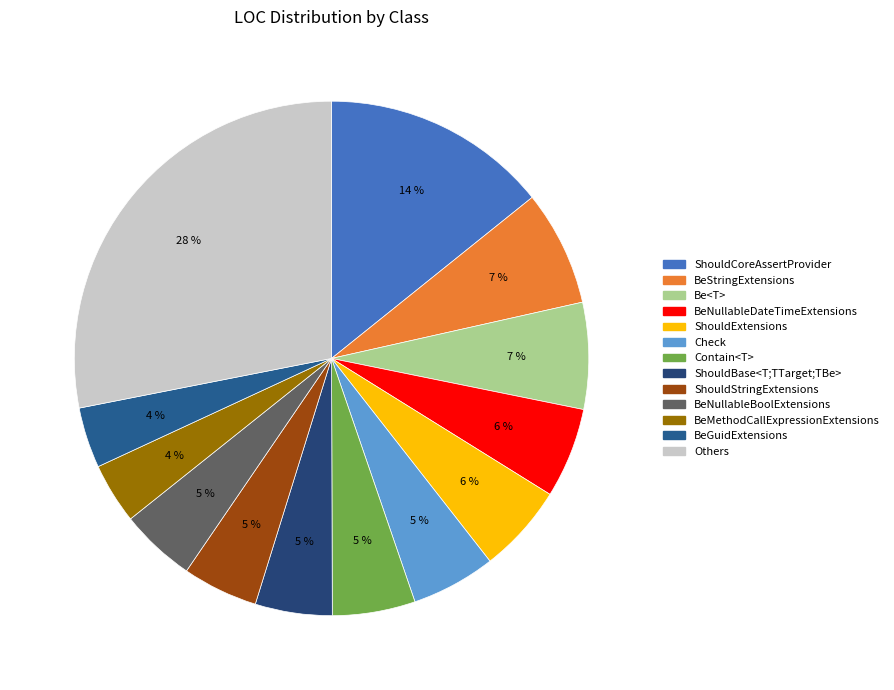

Does Contain<T> represent more than half of the total?

No